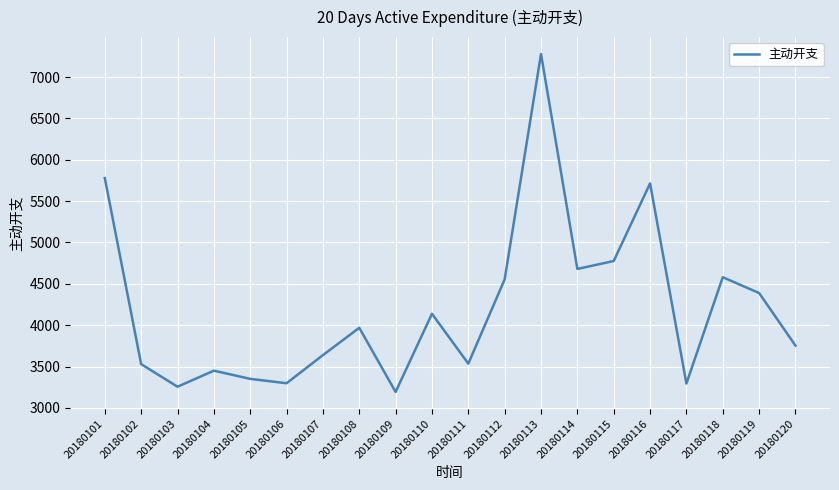

What is the smallest value displayed?

3193